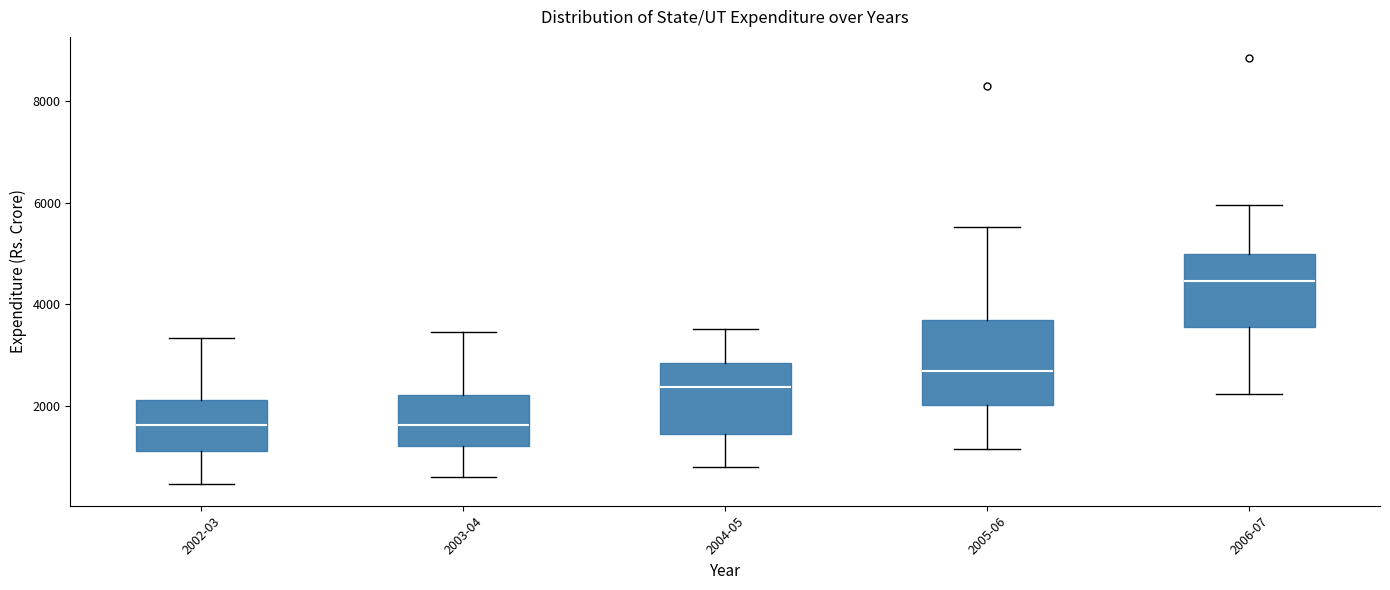

Reading left to right, read every box against the y-axis: the position of its median line, the range the box covers, and the ends of its whiskers. The values are not printed on the chart, so give them approximately, as read against the axis.

2002-03: median 1600, box 1200 to 2200, whiskers 400 to 3400
2003-04: median 1600, box 1200 to 2200, whiskers 600 to 3400
2004-05: median 2400, box 1400 to 2800, whiskers 800 to 3600
2005-06: median 2600, box 2000 to 3600, whiskers 1200 to 5600
2006-07: median 4400, box 3600 to 5000, whiskers 2200 to 6000